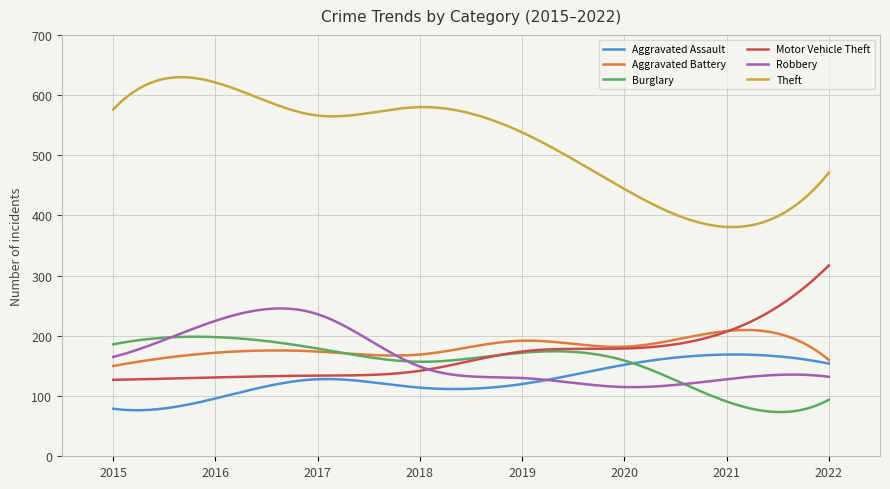

True or false: Robbery and Theft cross at least once.

False